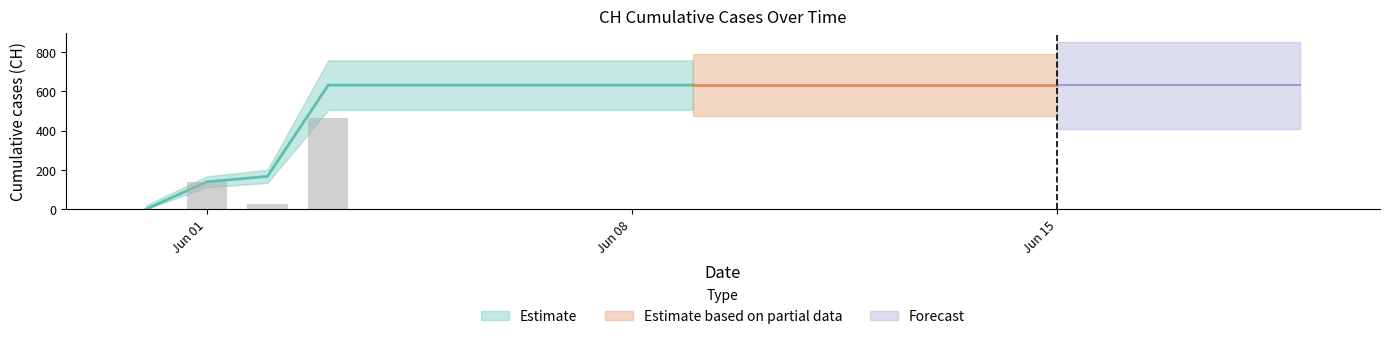

Read the value at 2020-06-14.

631